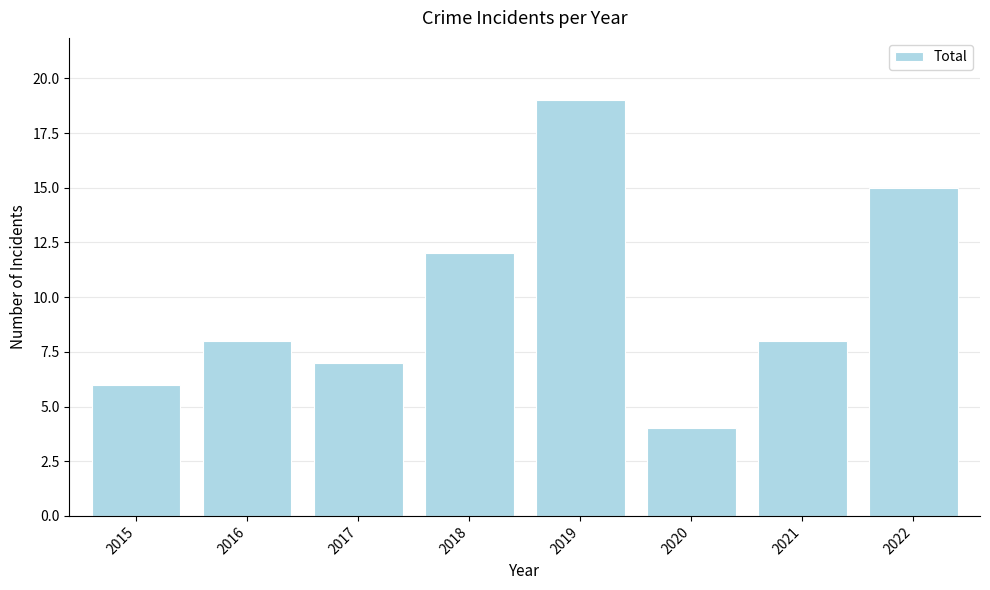

At which label is the value closest to 11?

2018